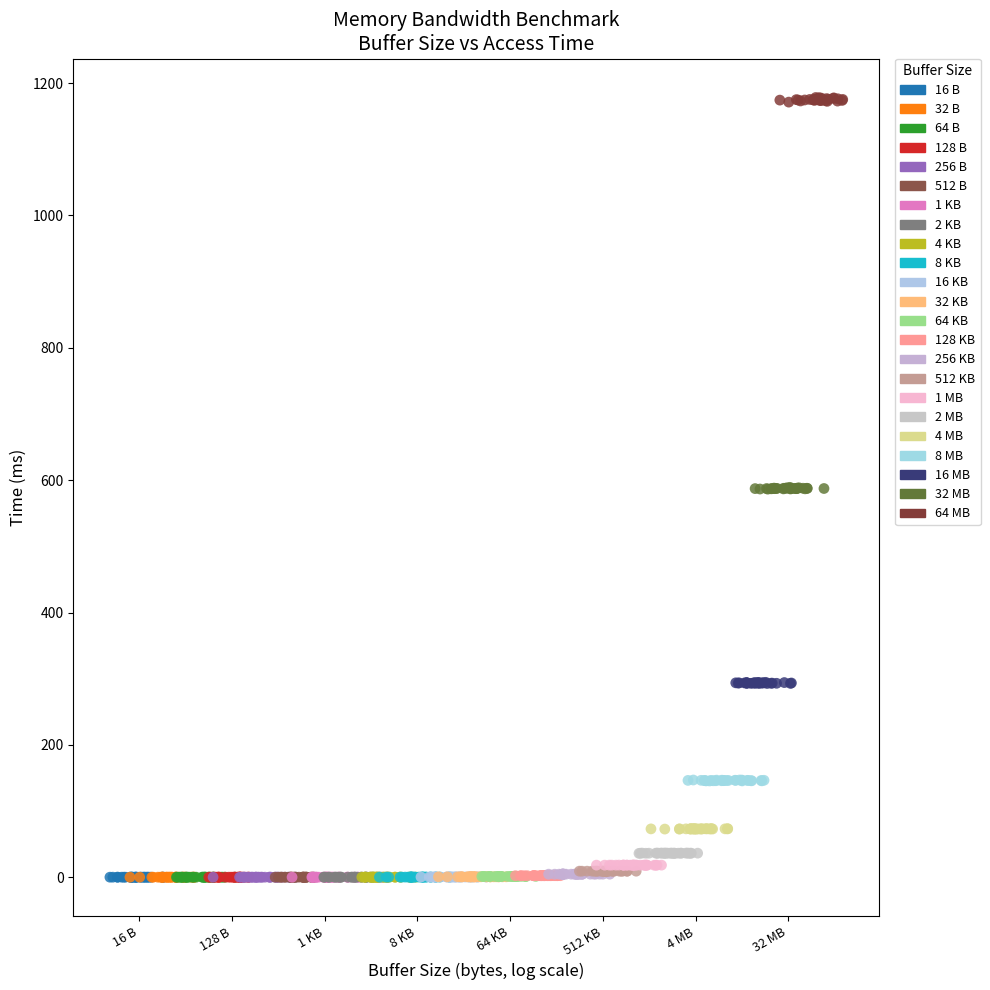

Which series contains the highest Y value?

64 MB